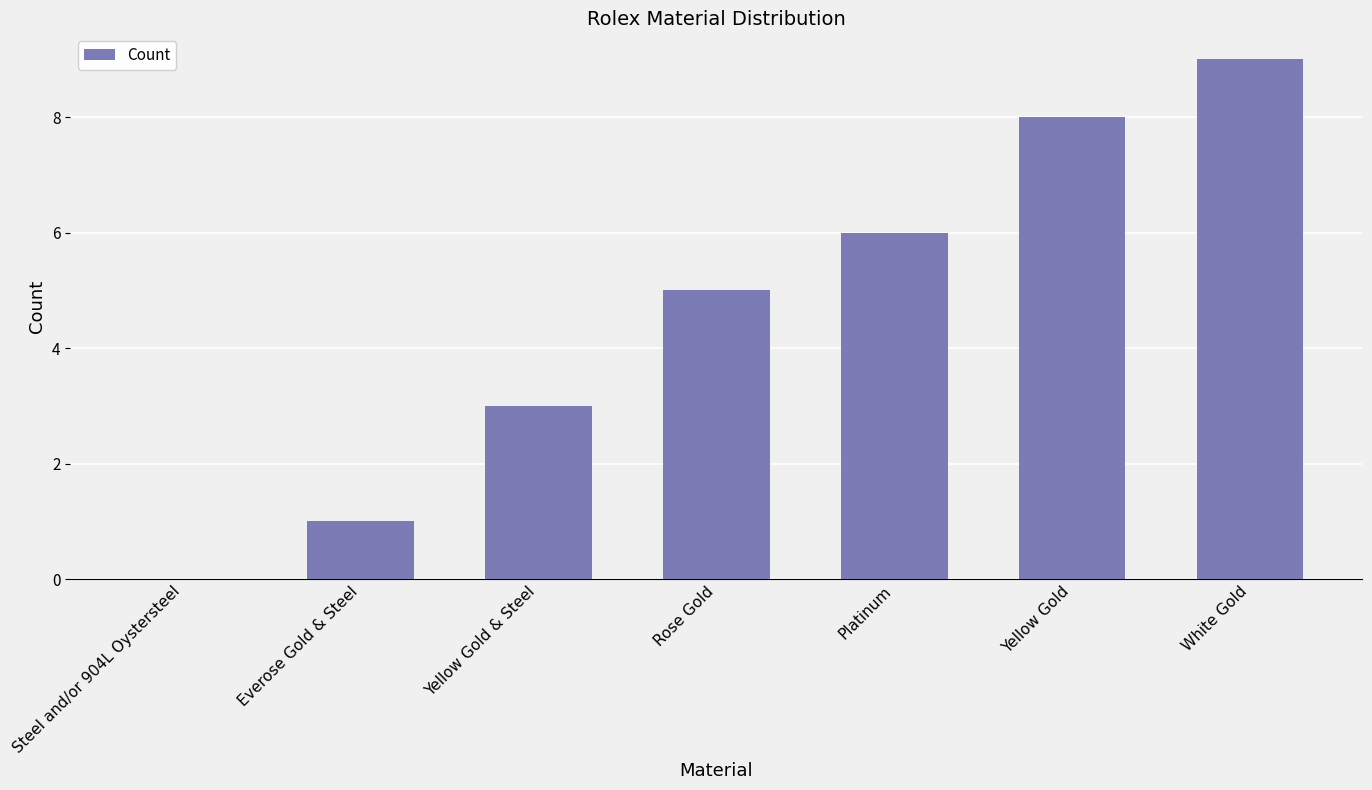

What is the maximum value shown in the chart?

9